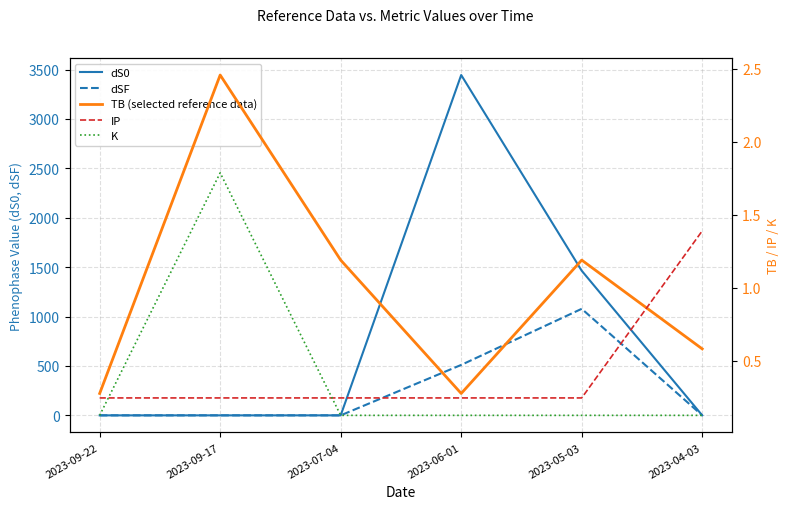

Which series has the largest range (max minus min)?

dS0